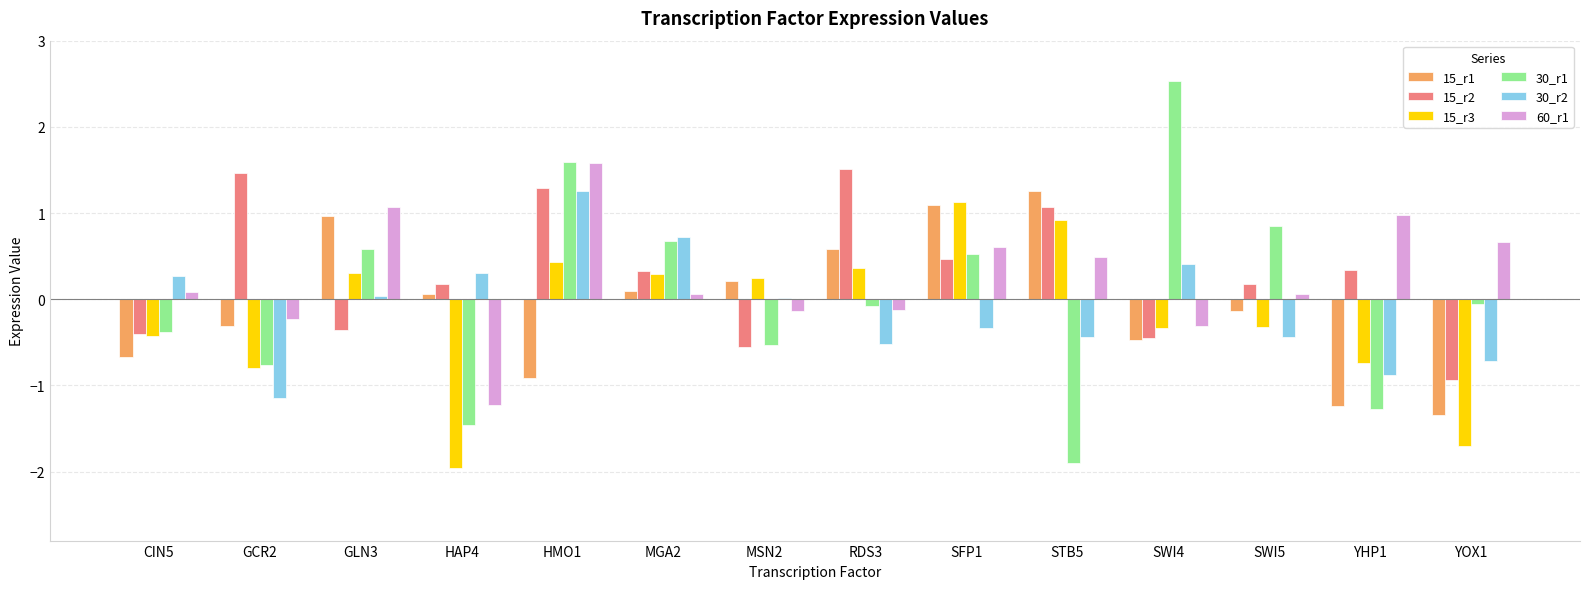

Is the value of 30_r1 at MSN2 greater than the value of 15_r1 at YOX1?

Yes